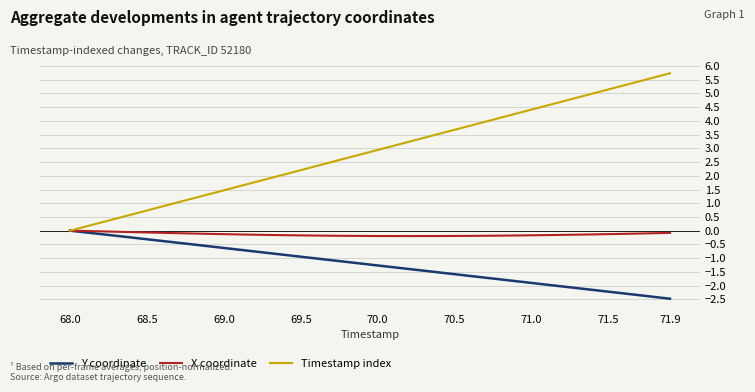

Which series has the largest total across all categories?

Timestamp index